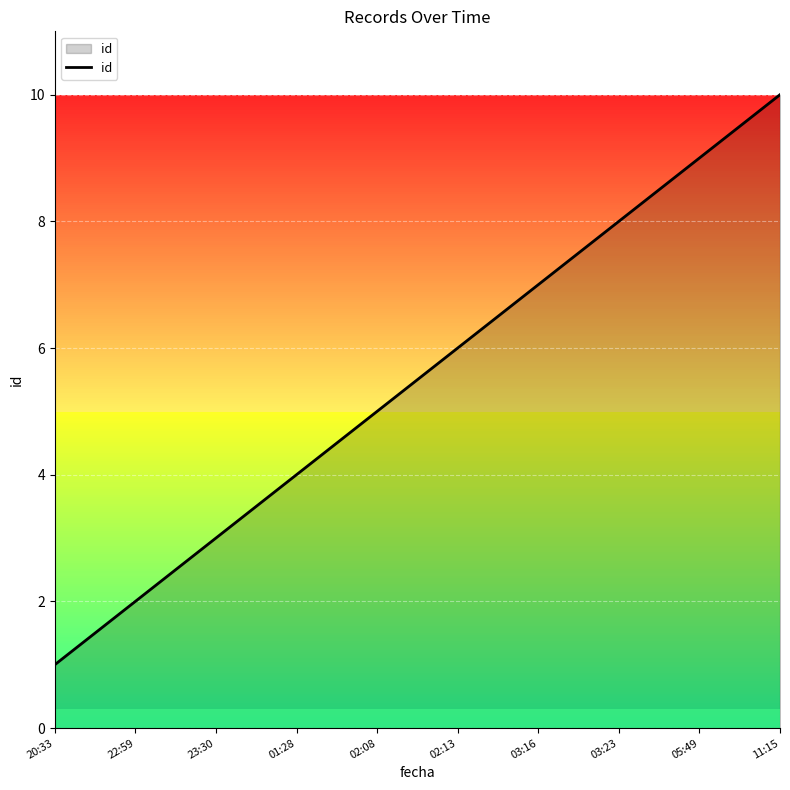

Is it true that the value at 01:28 is 2?

False